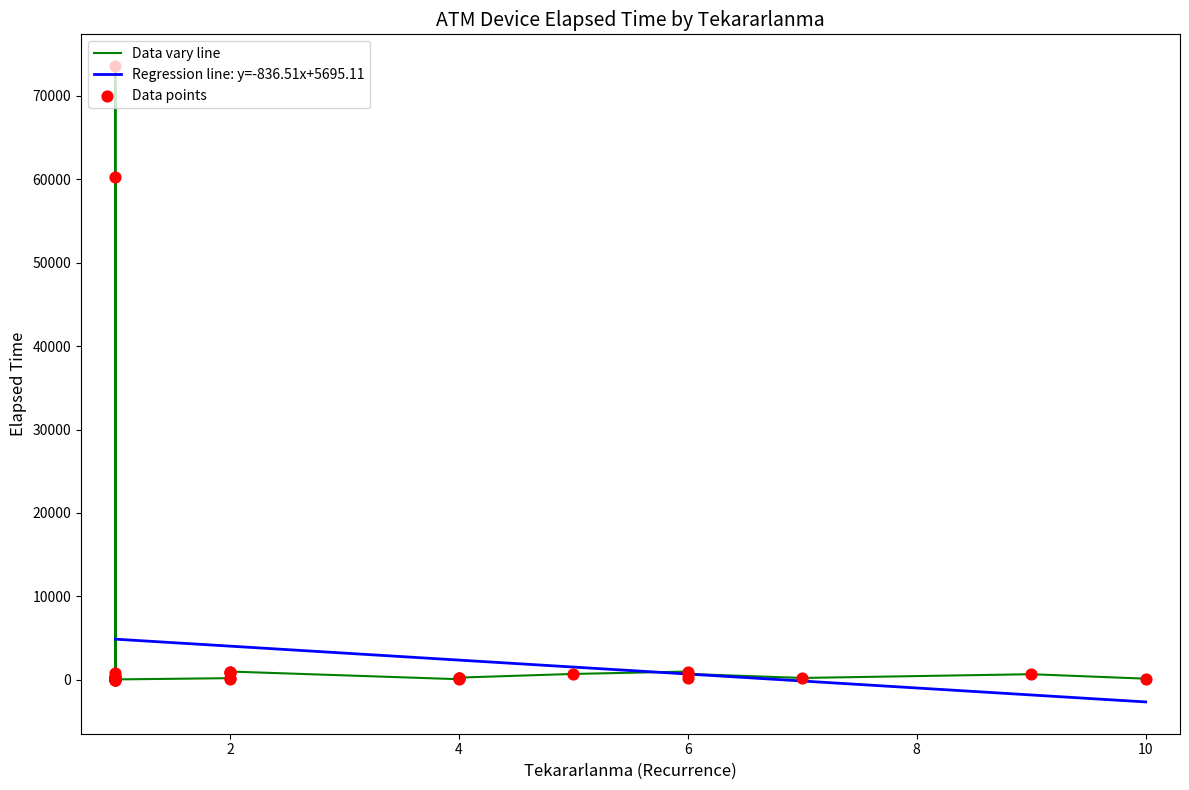

What is the change in value from 1 to 1?

-60262